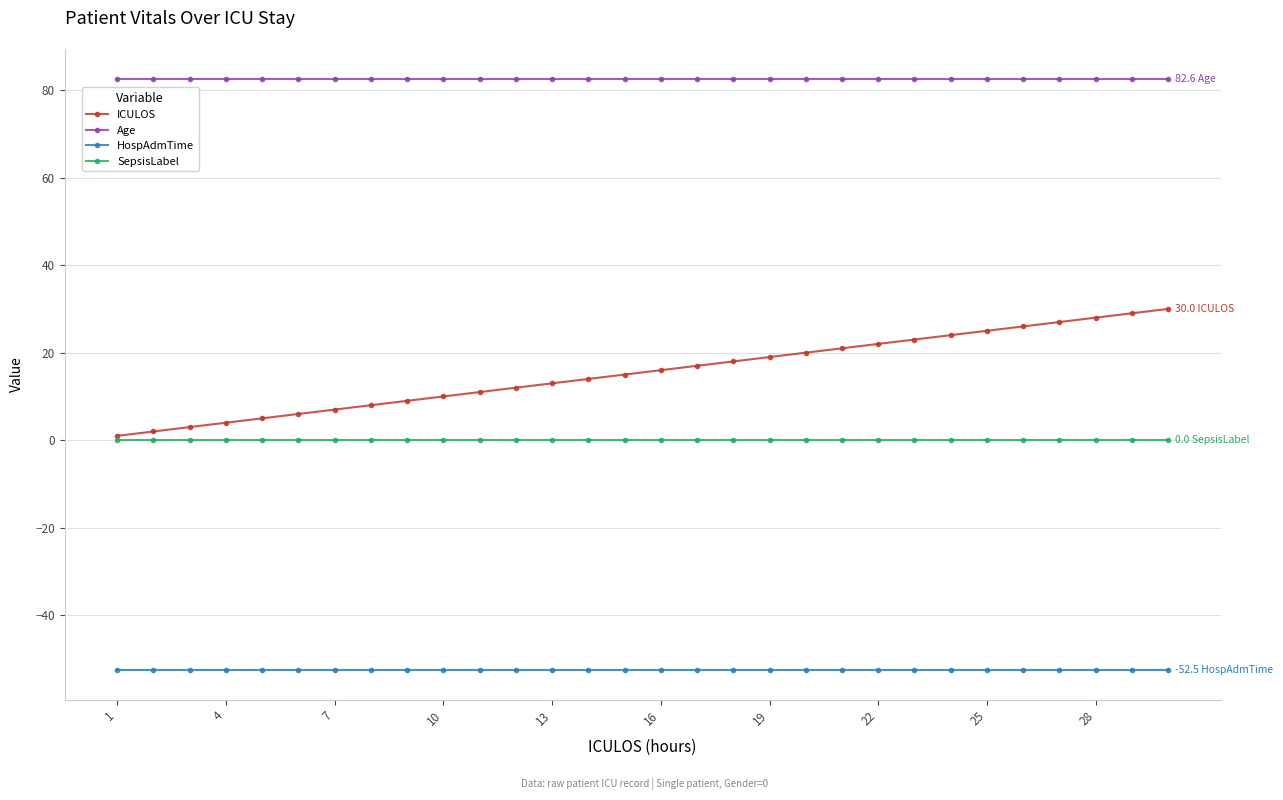

Which series has the largest total across all categories?

Age